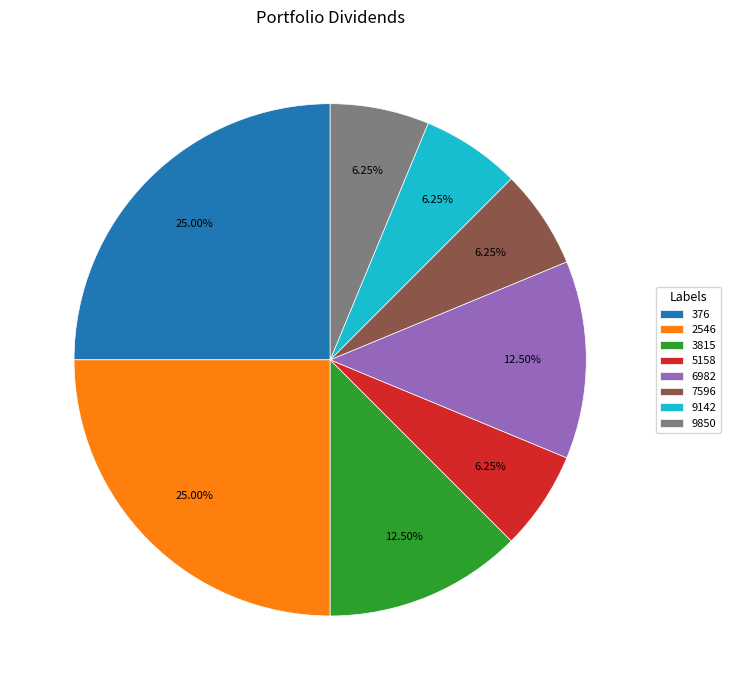

How much of the chart is everything except 2546?

75.0%